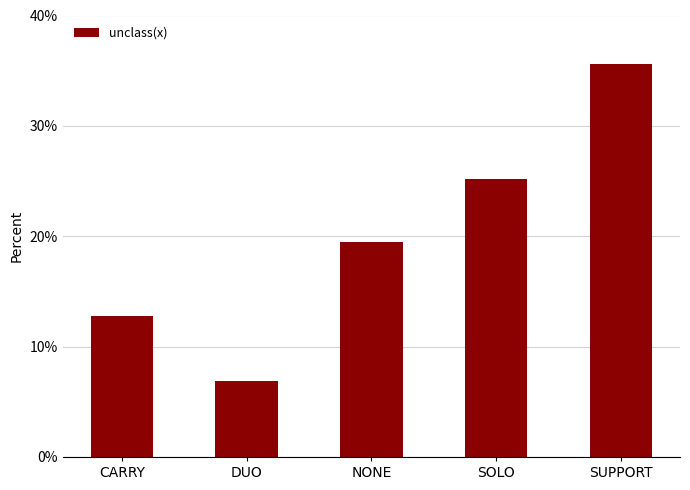

What is the value of the 5th bar from the left?

0.4